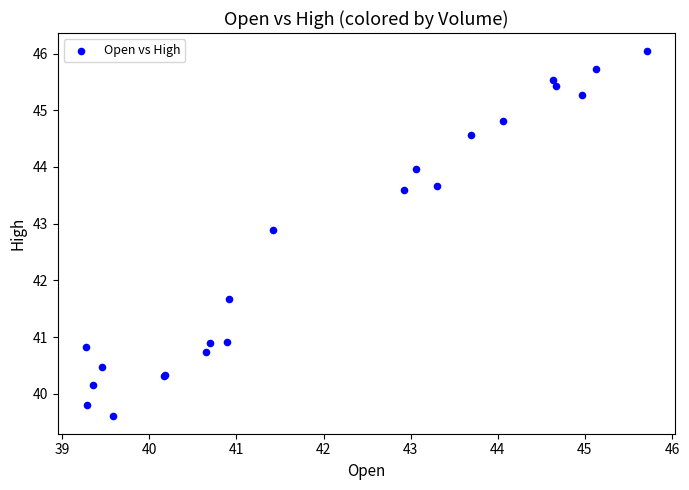

What Y value in the scatter plot is closest to 42?

41.7